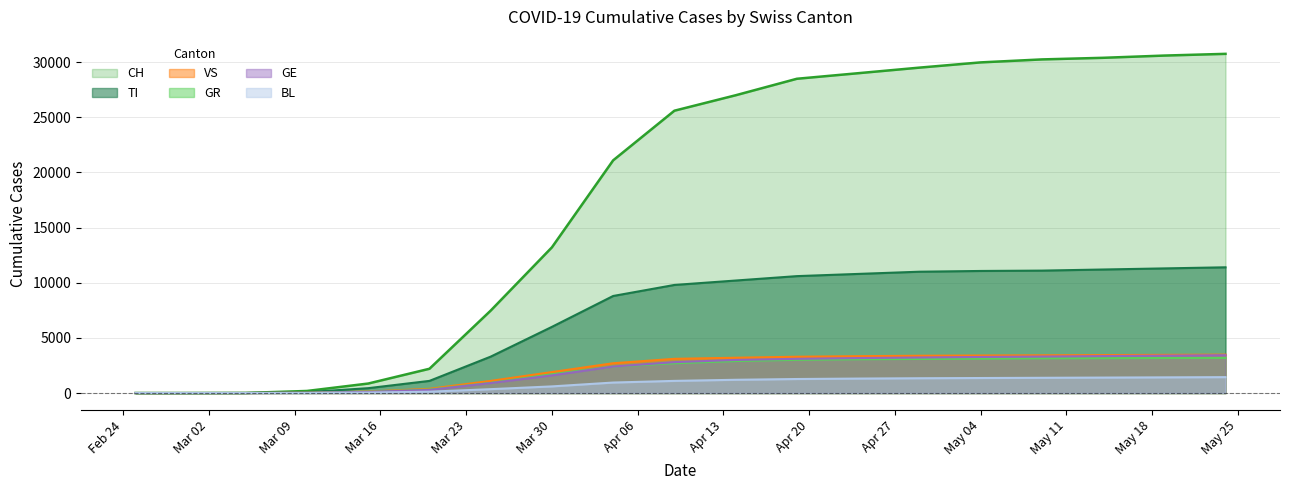

Reading left to right, list all the values displayed in this chart.

CH: 0	0	8	187	860	2200	7474	13213	21100	25600	27000	28496	29000	29506	29981	30251	30397	30600	30756
TI: 0	0	4	80	440	1100	3300	6000	8800	9800	10200	10600	10800	11000	11068	11100	11200	11300	11400
GR: 0	0	1	20	110	320	920	1700	2400	2700	2900	3010	3060	3090	3120	3150	3160	3175	3185
VS: 0	0	1	25	130	380	1100	1900	2700	3100	3200	3290	3340	3380	3400	3420	3440	3460	3480
BL: 0	0	0	5	40	120	350	600	950	1100	1200	1270	1310	1340	1360	1380	1400	1420	1440
GE: 0	0	1	20	100	280	900	1600	2400	2800	3000	3100	3170	3220	3270	3310	3350	3390	3430